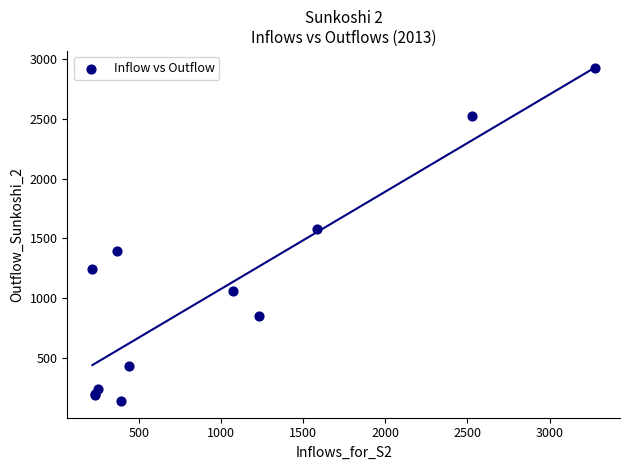

What Y value in the scatter plot is closest to 1530?

1579.5